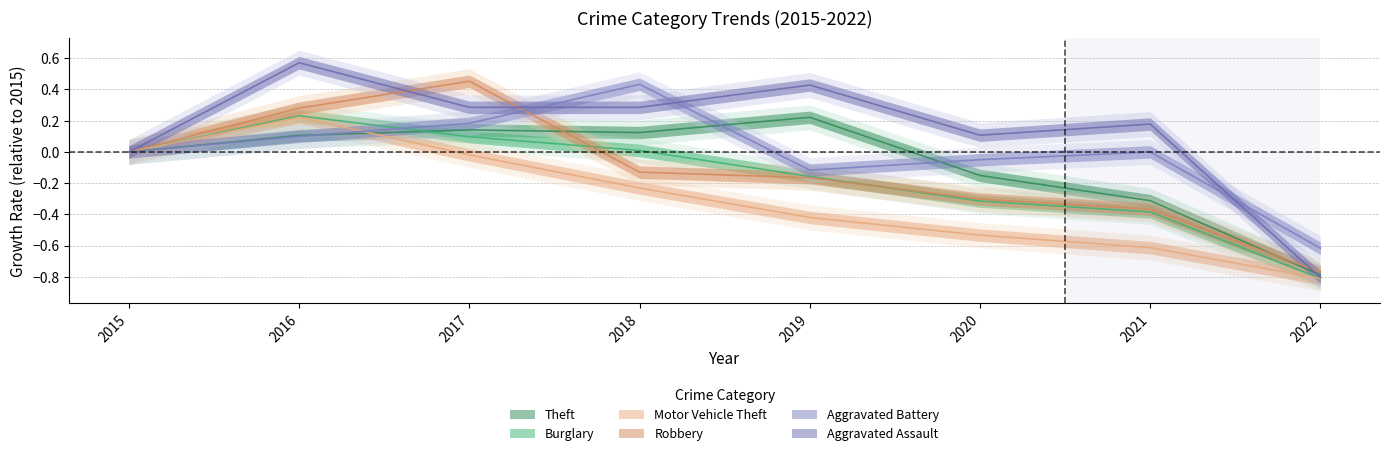

Rank the series at 2016 from lowest to highest value.

Aggravated Battery, Theft, Motor Vehicle Theft, Burglary, Robbery, Aggravated Assault